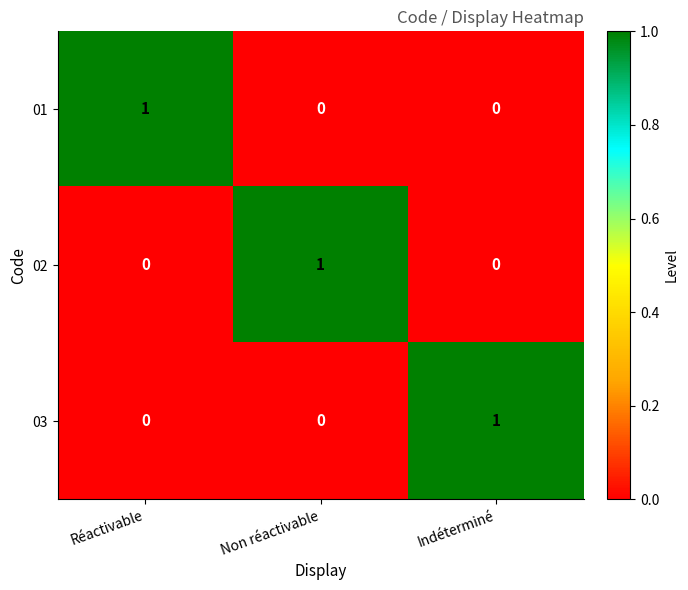

The 03 series shows 0 at Réactivable. True or false?

True